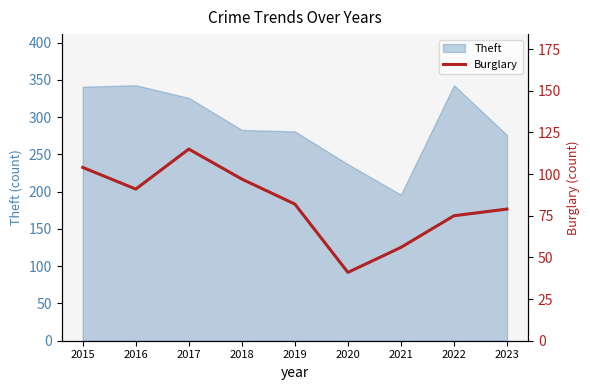

True or false: Theft has a value of 577 at 2017.

False